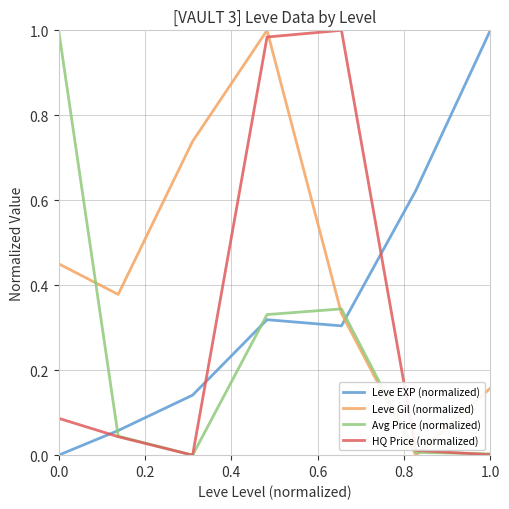

How many intersections are there between Leve EXP (normalized) and HQ Price (normalized)?

3